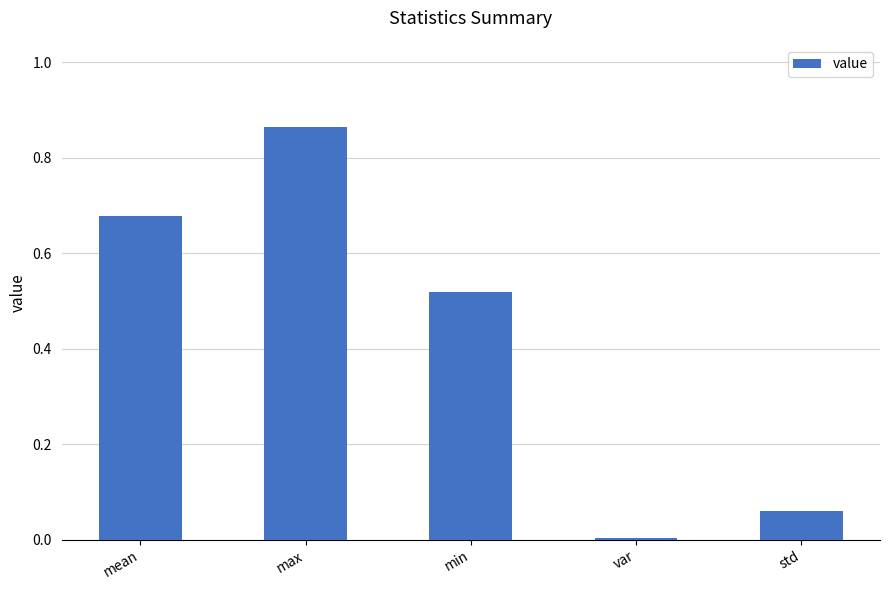

What is the difference between the values at max and std?

0.8